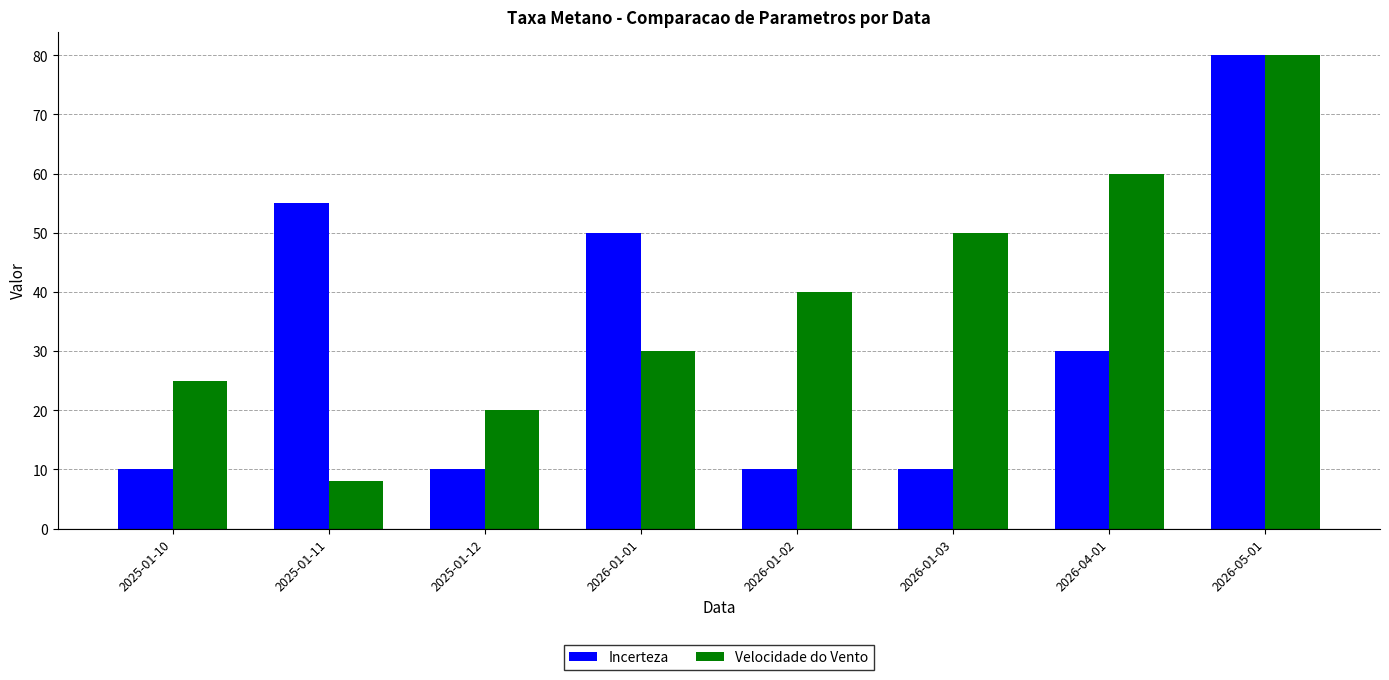

What position from the left is 2025-01-11?

2